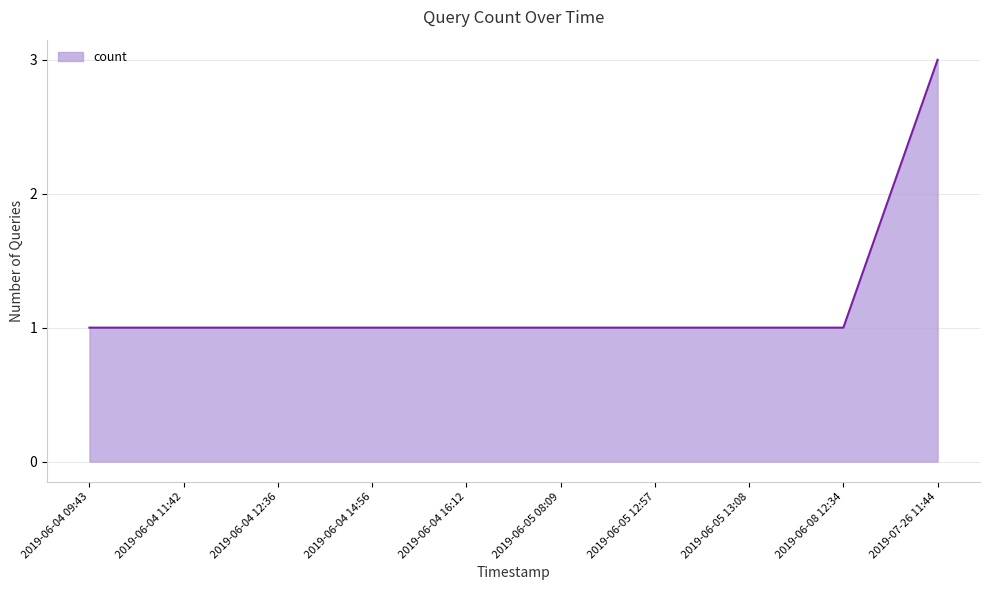

What position from the left is 2019-06-05 13:08?

8